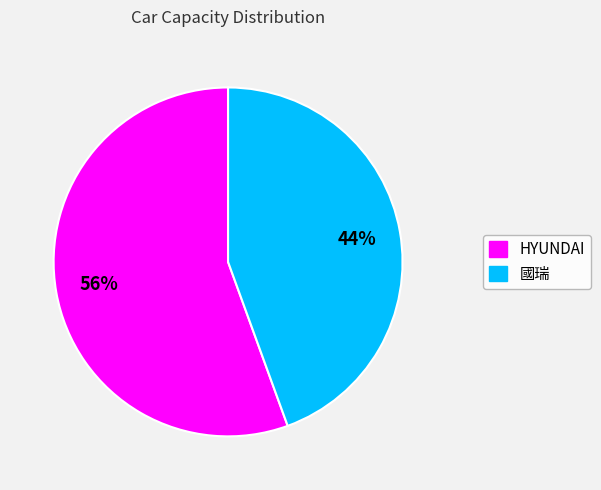

Count the number of slices in the pie.

2